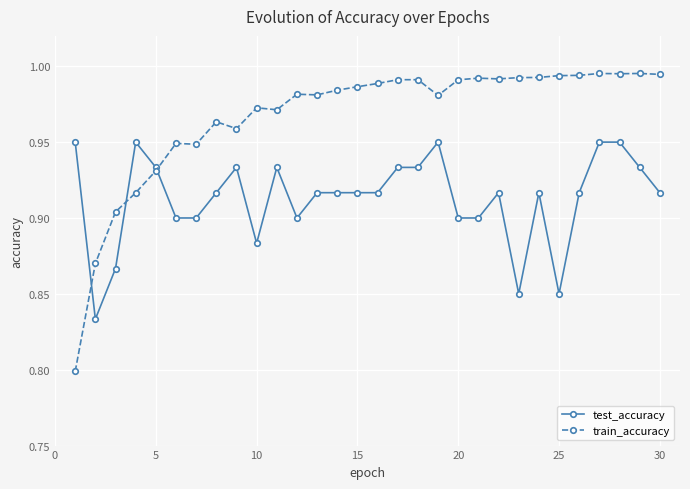

Which series has the widest spread of values?

train_accuracy